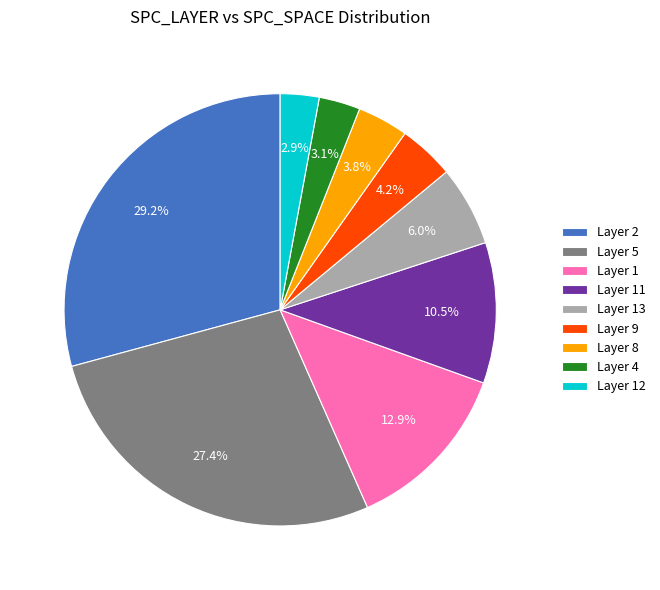

How many slices are in this pie chart?

9